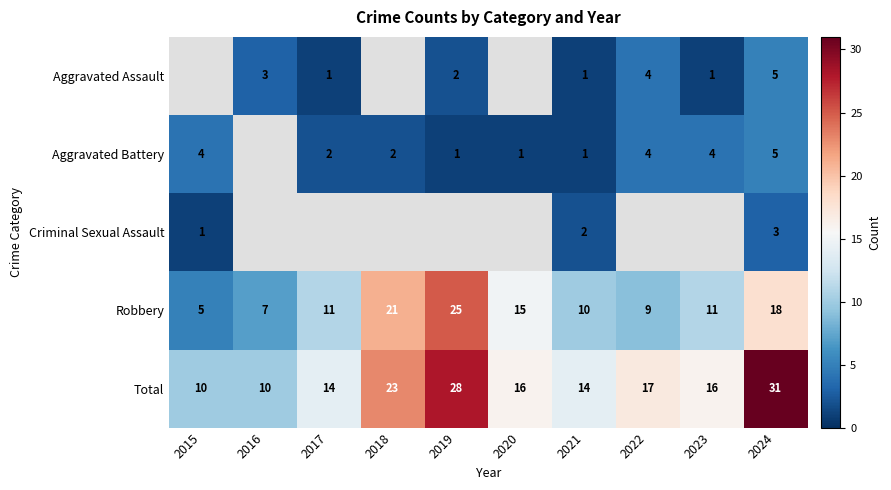

What is the difference between the Robbery values at 2017 and 2024?

7